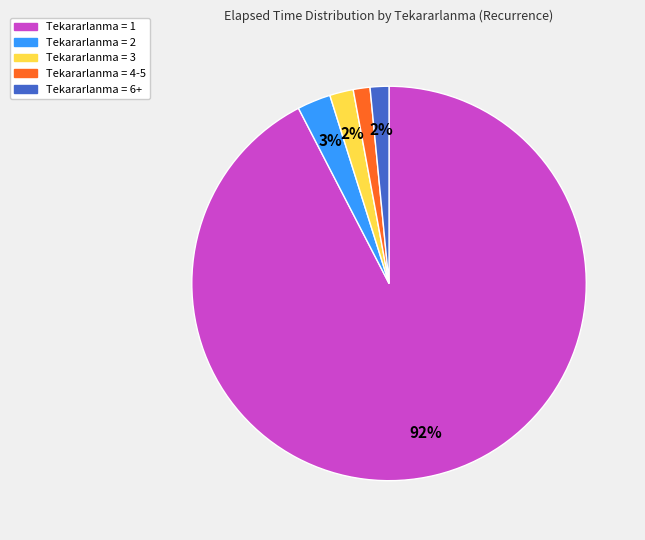

Does any single category account for the majority?

Yes